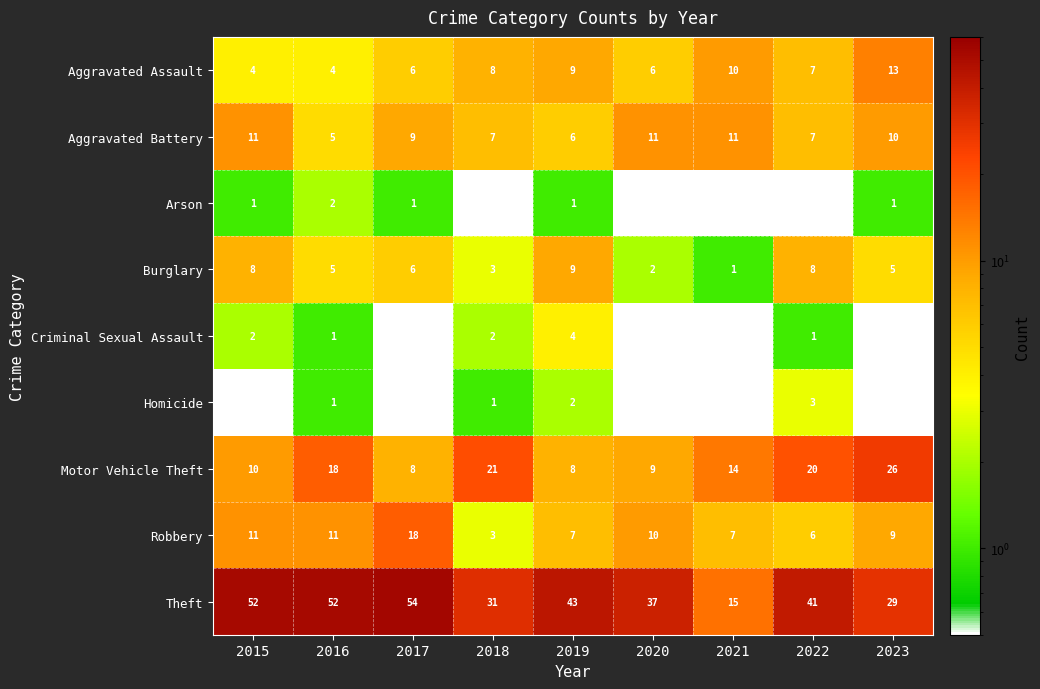

Which category has the highest value across all series?

2017